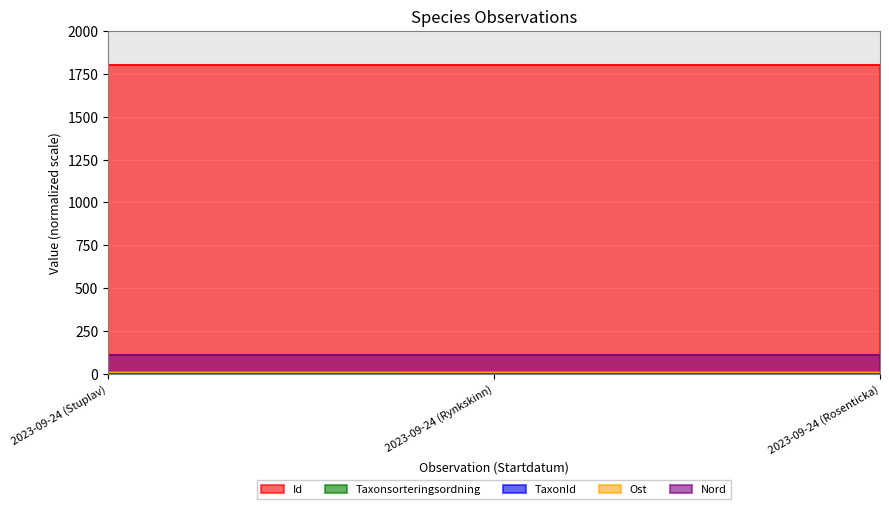

Which has a higher value, 2023-09-24 (Rosenticka) or 2023-09-24 (Stuplav)?

2023-09-24 (Rosenticka)